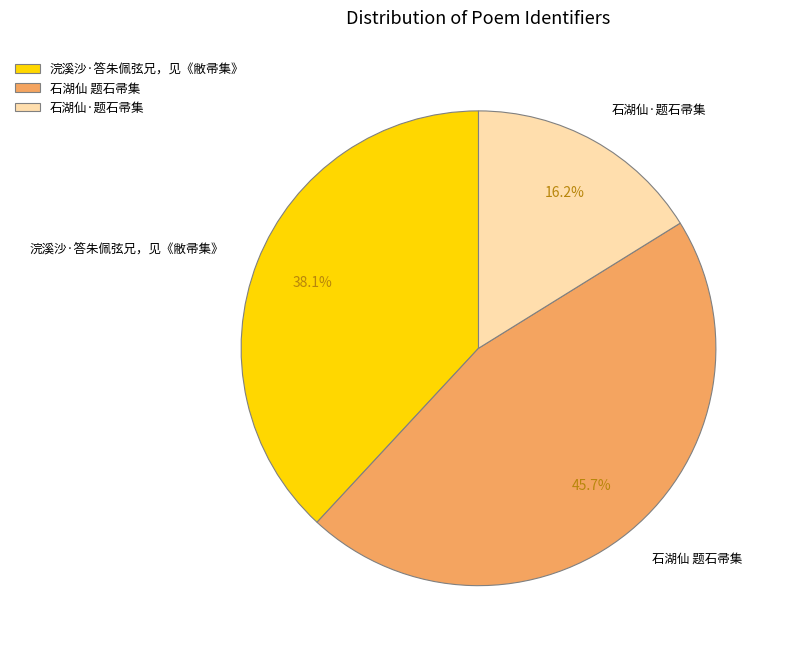

Which has a higher value, 石湖仙 题石帚集 or 石湖仙·题石帚集?

石湖仙 题石帚集